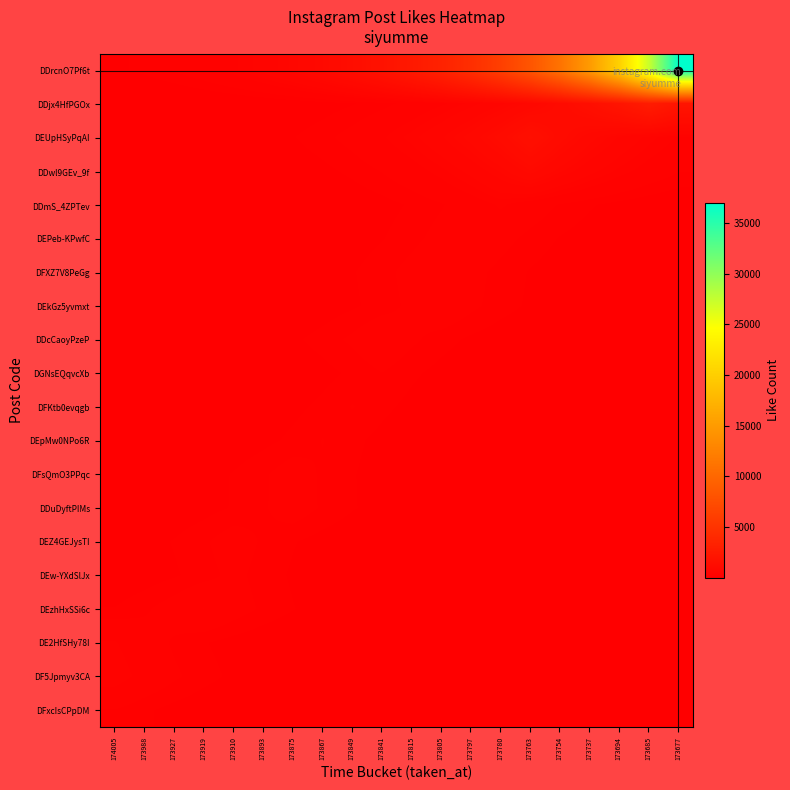

At which category does the chart reach its peak across all series?

173677